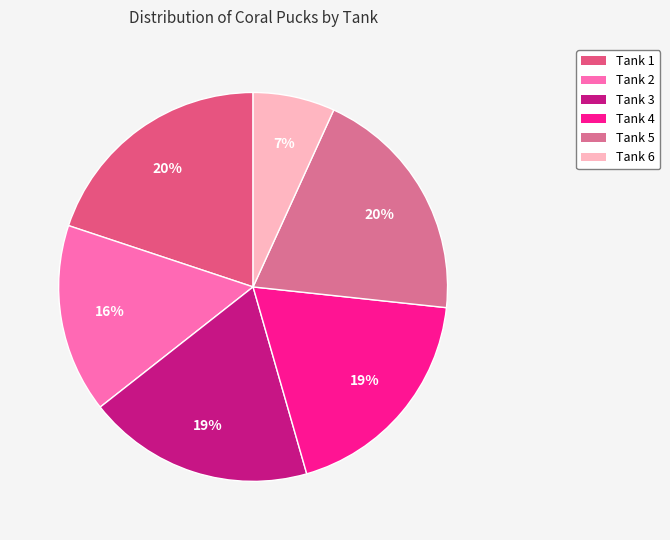

Which slice is the smallest?

Tank 6